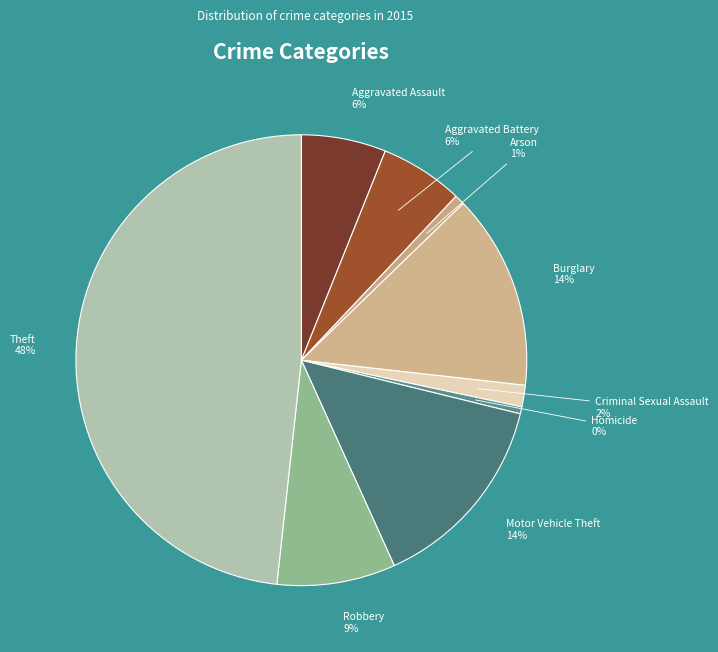

What is the largest slice in the pie chart?

Theft